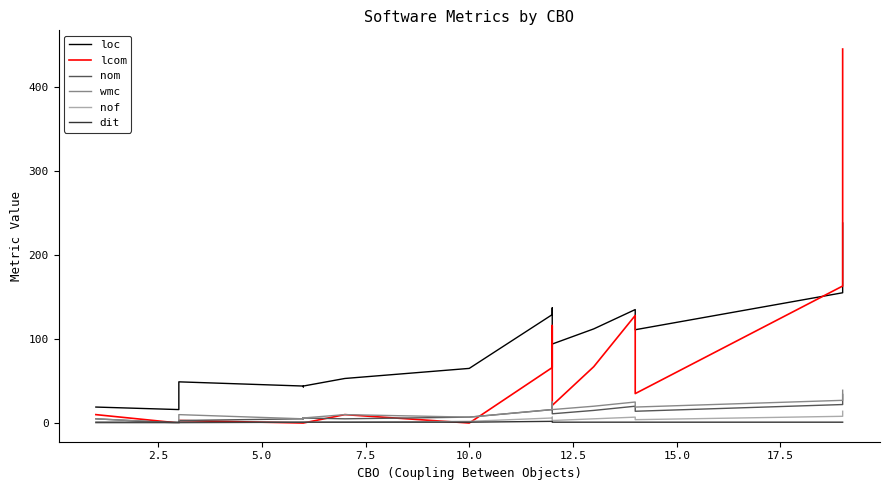

True or false: loc has a value of 15 at 22.

False